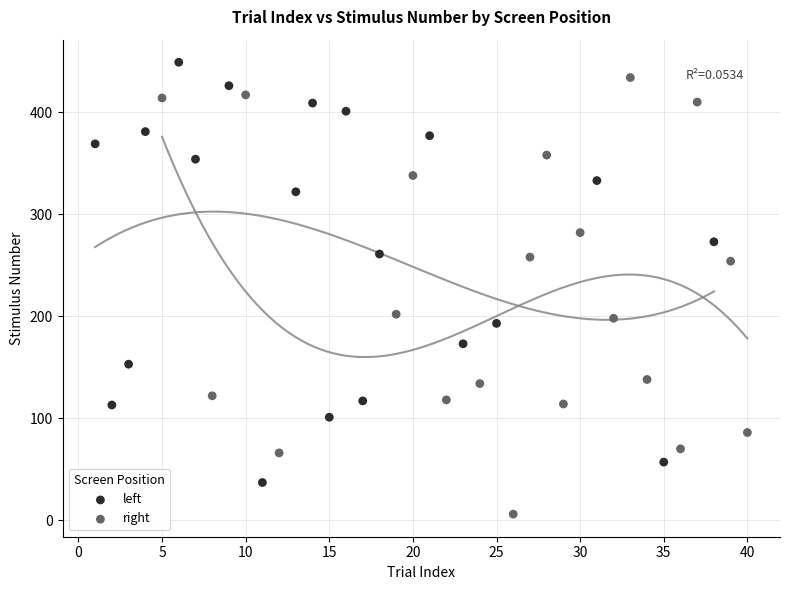

Which series contains the highest Y value?

left